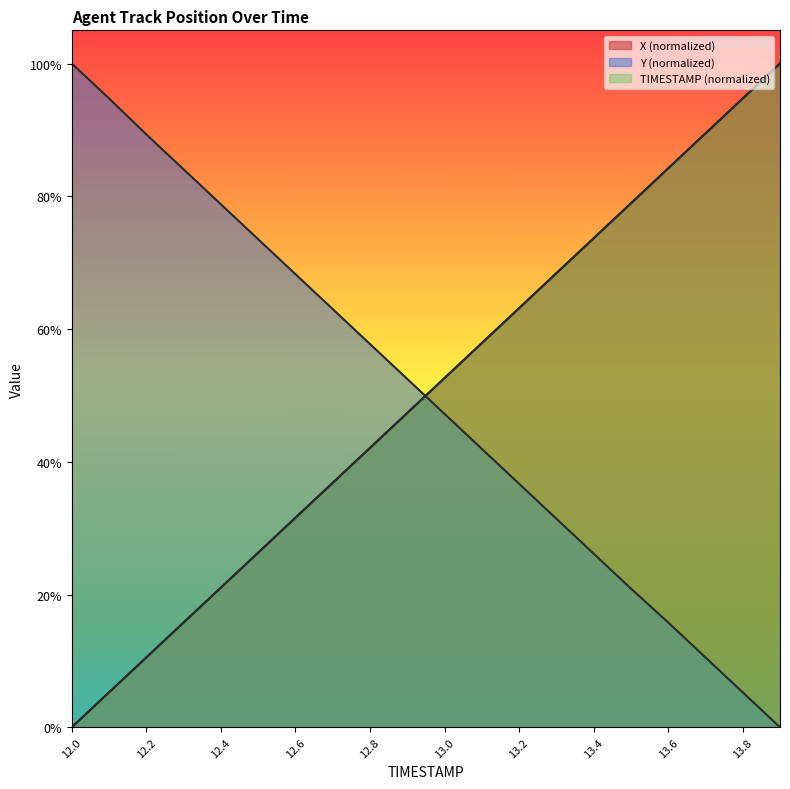

What is the total value across all series at 12.1?

1.1